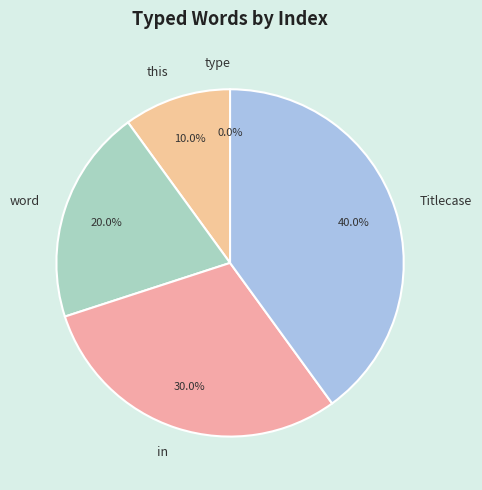

To the nearest percent, what is the difference between the largest and smallest slice percentages?

40%